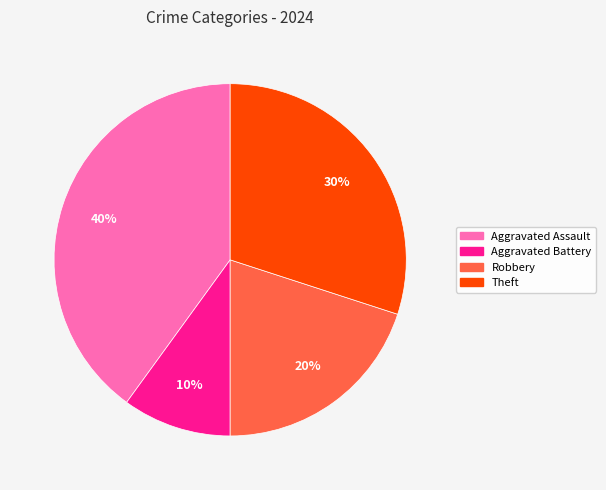

Is there any slice that represents more than half of the pie?

No